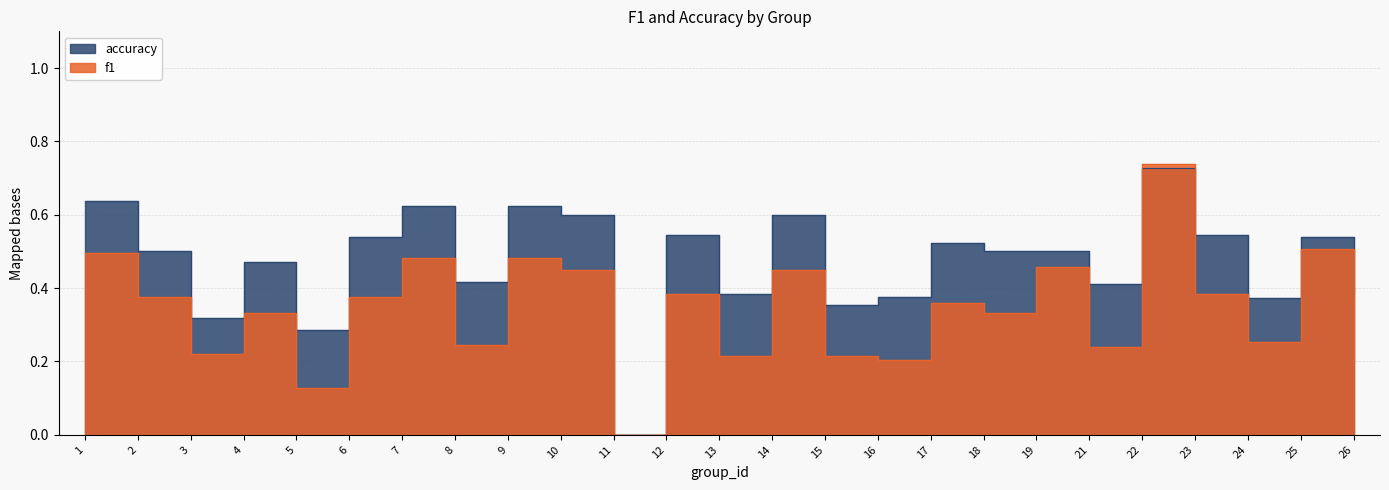

Reading left to right, what are all the values shown in this chart?

f1: 1=0.5	2=0.4	3=0.2	4=0.3	5=0.1	6=0.4	7=0.5	8=0.2	9=0.5	10=0.5	11=0.0	12=0.4	13=0.2	14=0.5	15=0.2	16=0.2	17=0.4	18=0.3	19=0.5	21=0.2	22=0.7	23=0.4	24=0.3	25=0.5	26=0.2
accuracy: 1=0.6	2=0.5	3=0.3	4=0.5	5=0.3	6=0.5	7=0.6	8=0.4	9=0.6	10=0.6	11=0.0	12=0.5	13=0.4	14=0.6	15=0.4	16=0.4	17=0.5	18=0.5	19=0.5	21=0.4	22=0.7	23=0.5	24=0.4	25=0.5	26=0.4